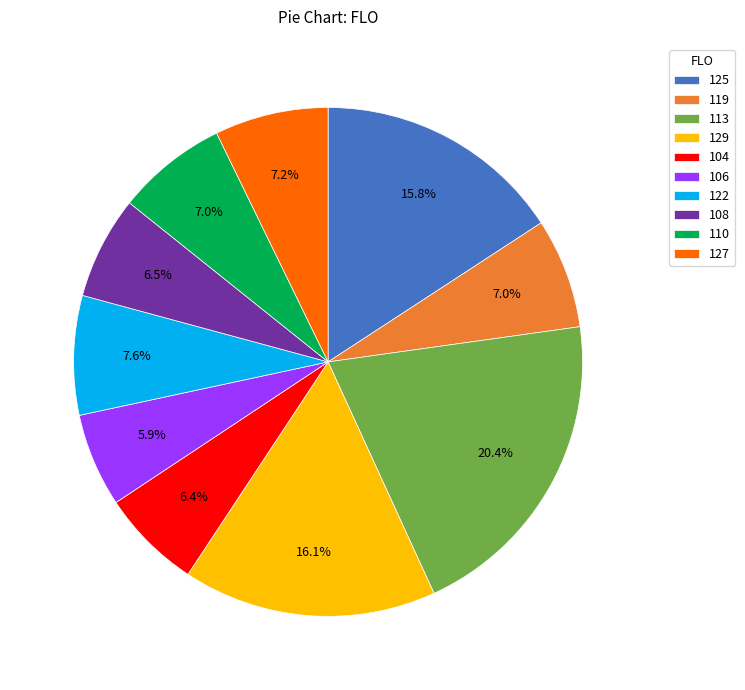

To the nearest percent, what portion does 113 represent?

20%